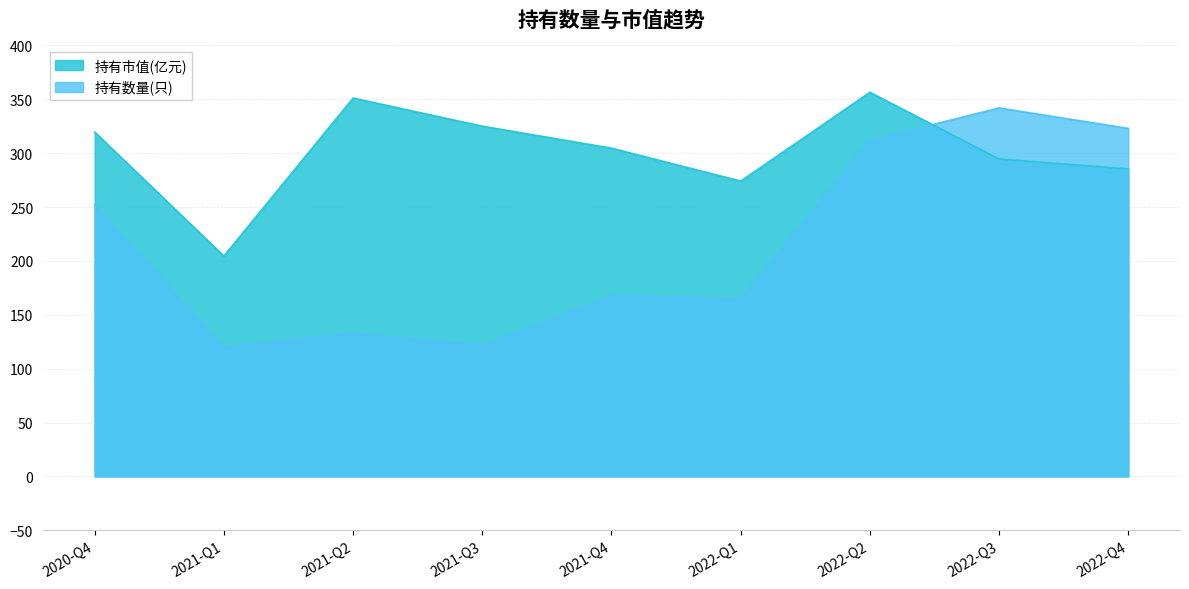

Count the number of data series in this chart.

2